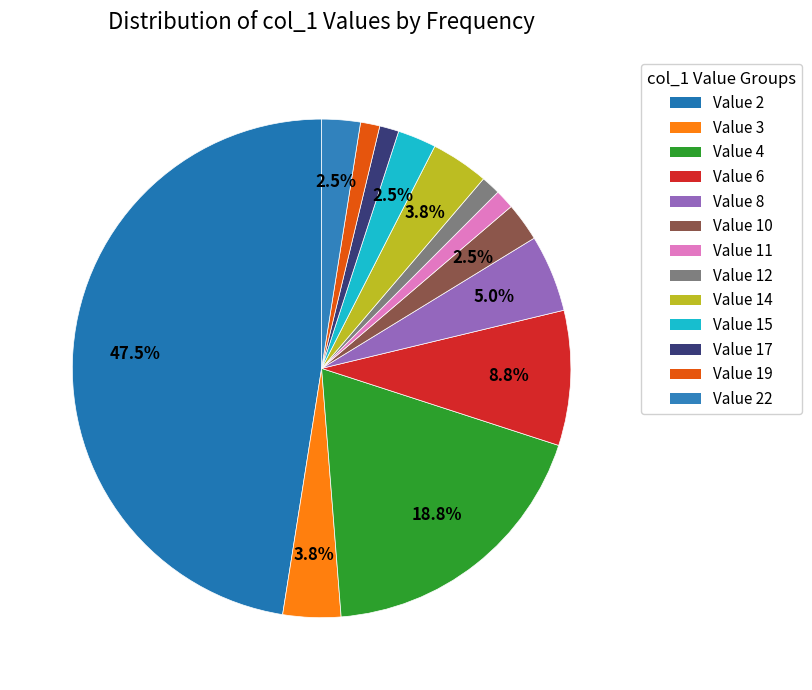

How many slices are in this pie chart?

13